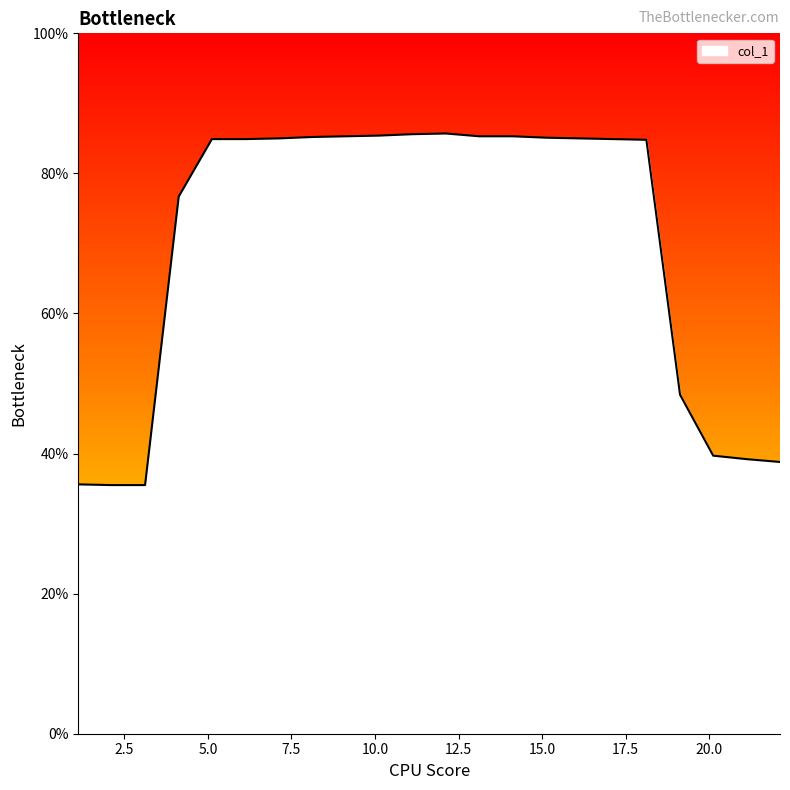

What is the difference between the maximum and minimum values?

50.2